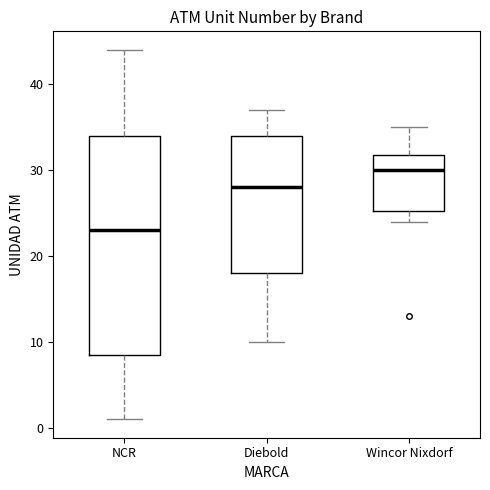

Which box has the highest median line?

Wincor Nixdorf